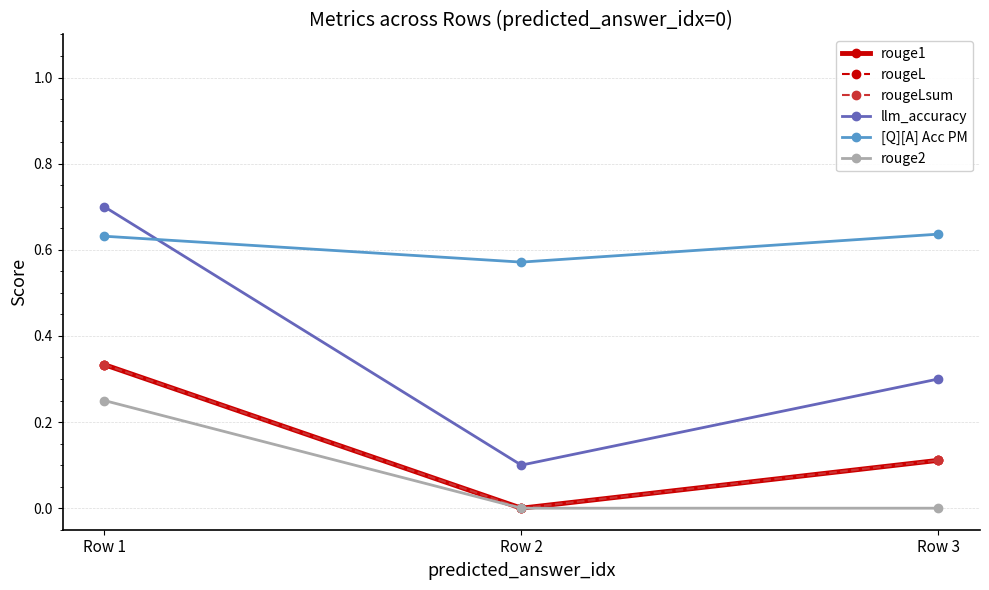

Is this an area chart (filled region under the line)?

No